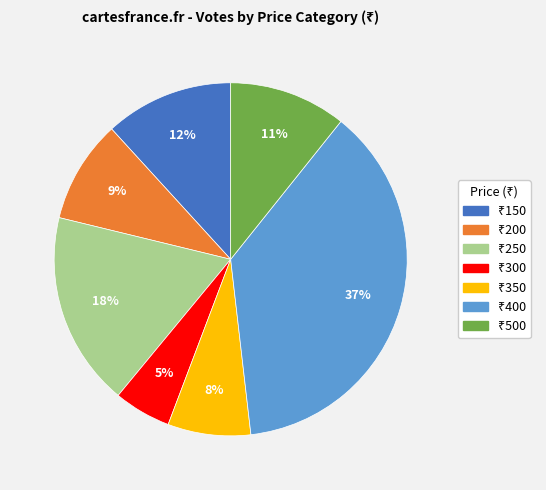

To the nearest percent, what is the difference between the largest and smallest slice percentages?

32%